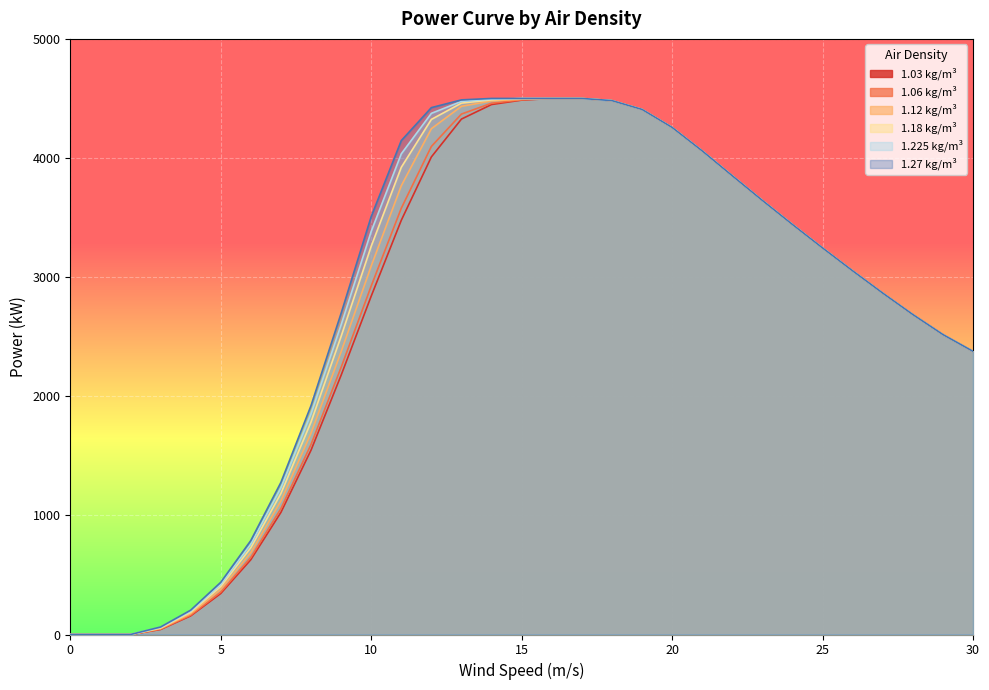

What is the maximum value shown in the chart?

4500